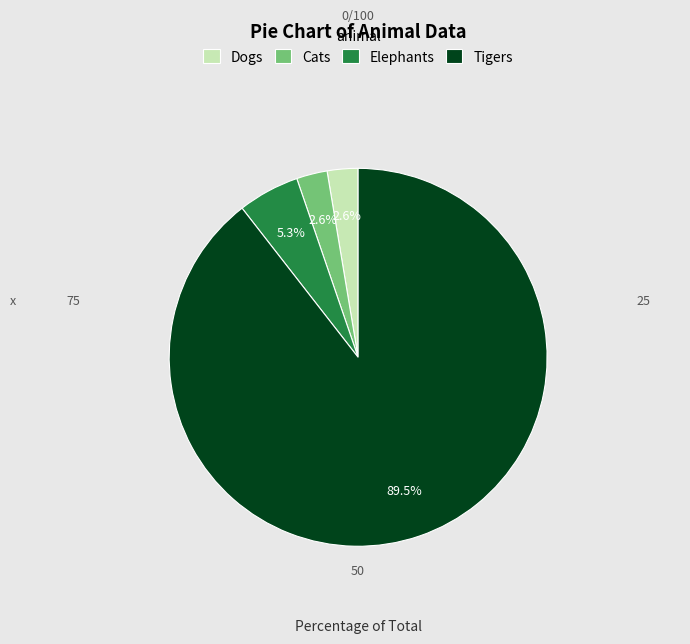

Is it true that Dogs is 3% of the pie?

True